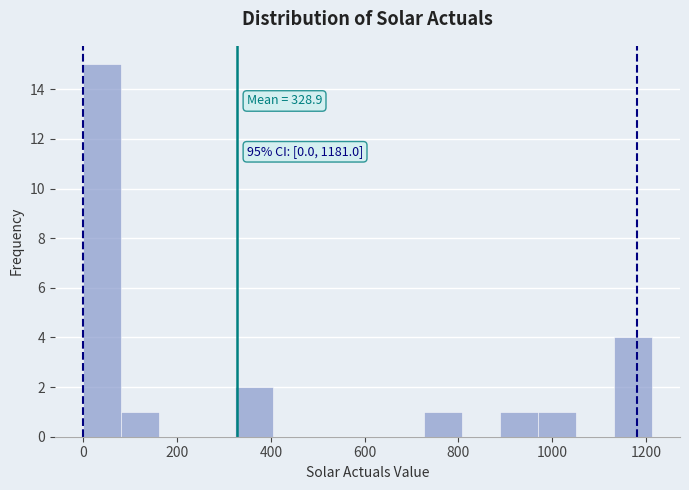

Which range on the x-axis has the tallest bar?

0 to 80